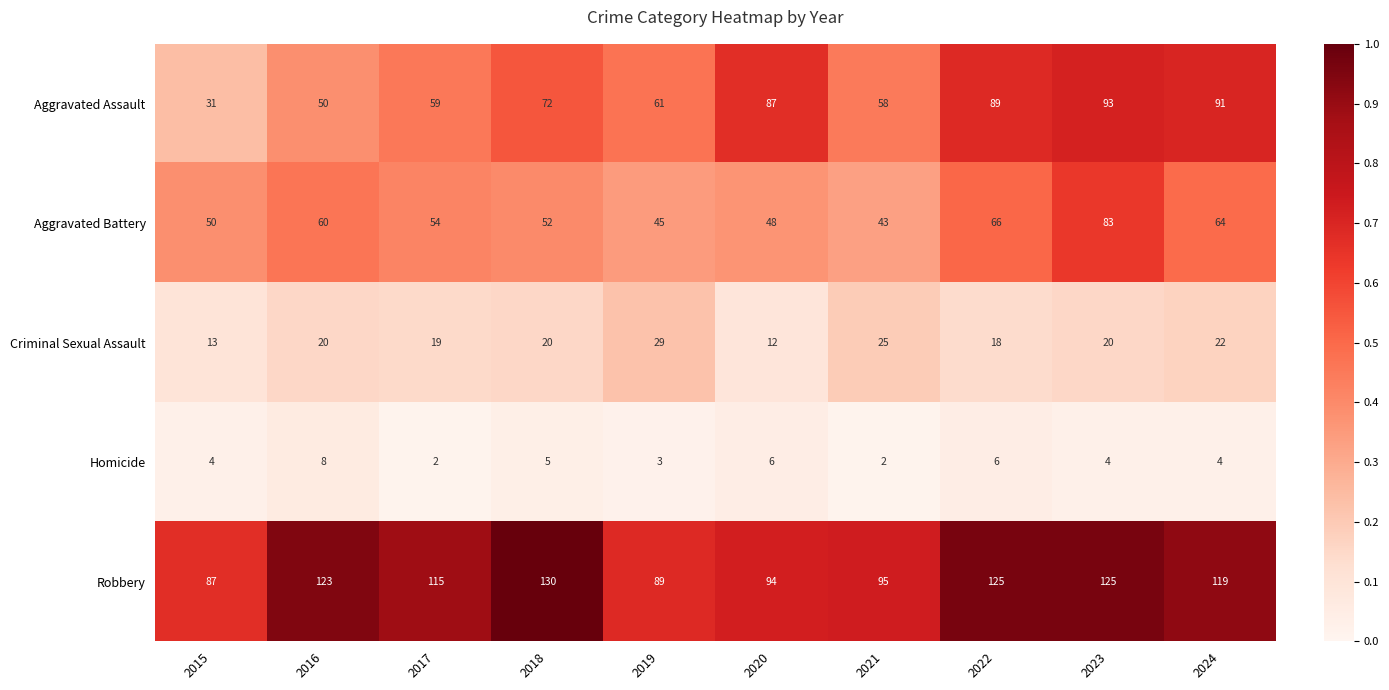

Is it true that Homicide equals 2 at 2019?

False